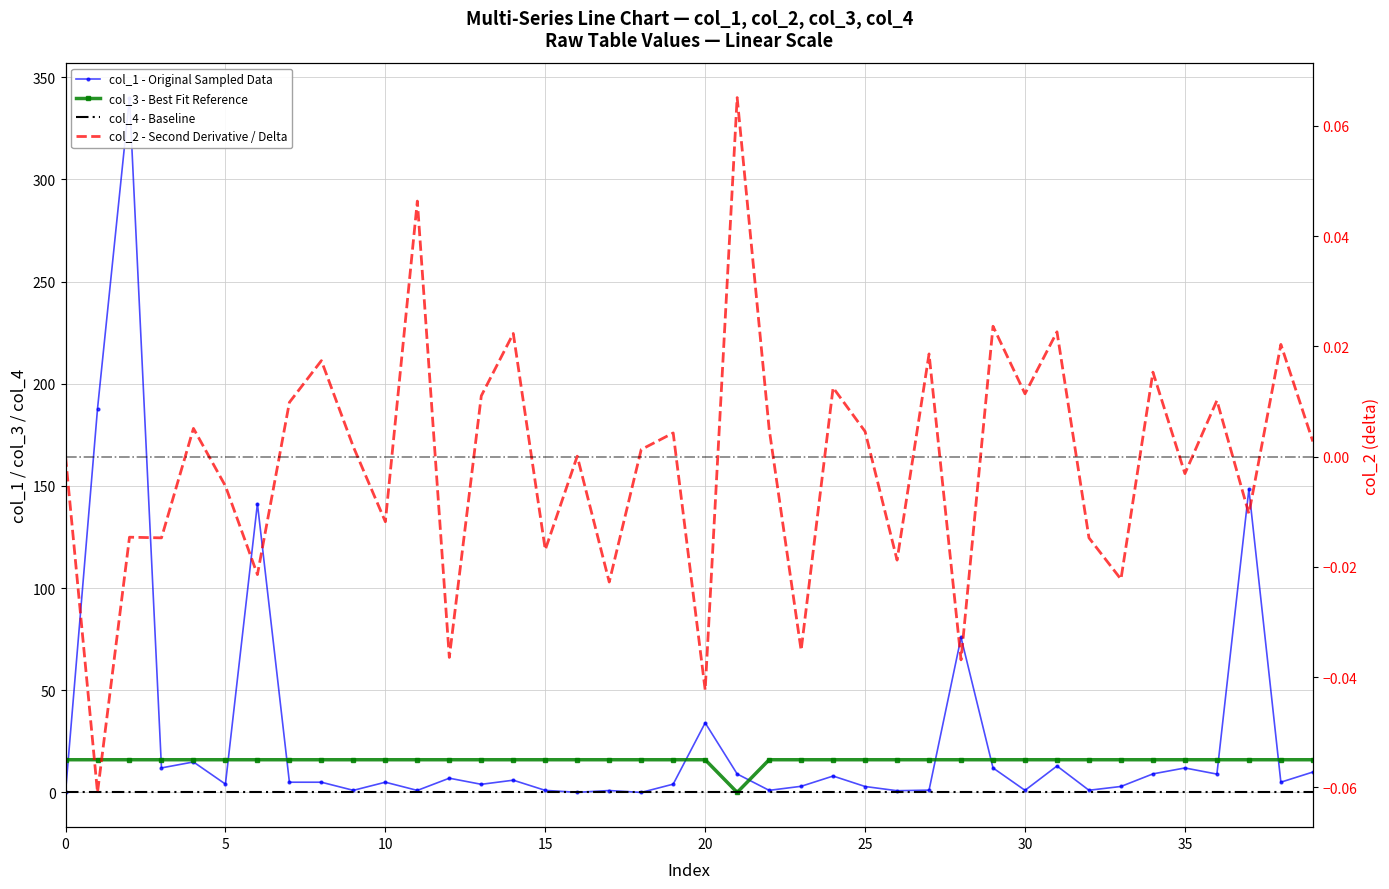

What is the difference between the highest and lowest values at 39?

16.0